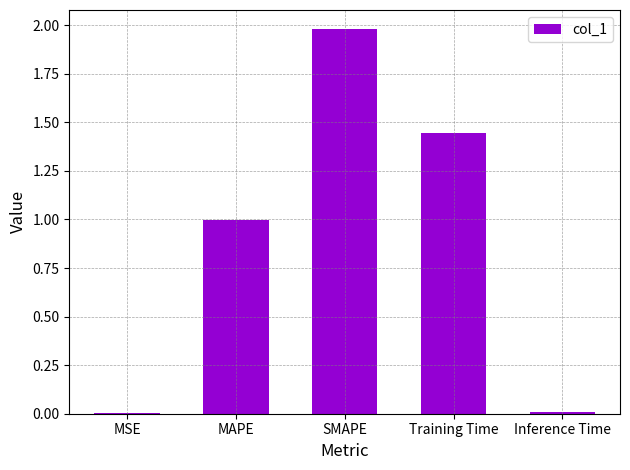

What is the sum of all values?

4.4